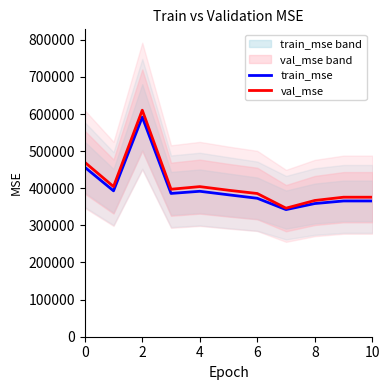

What is the minimum value shown in the chart?

342517.4